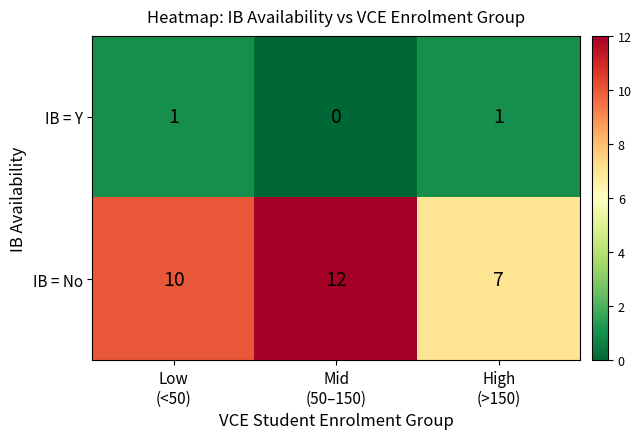

How many IB = No values are between 7 and 12?

3